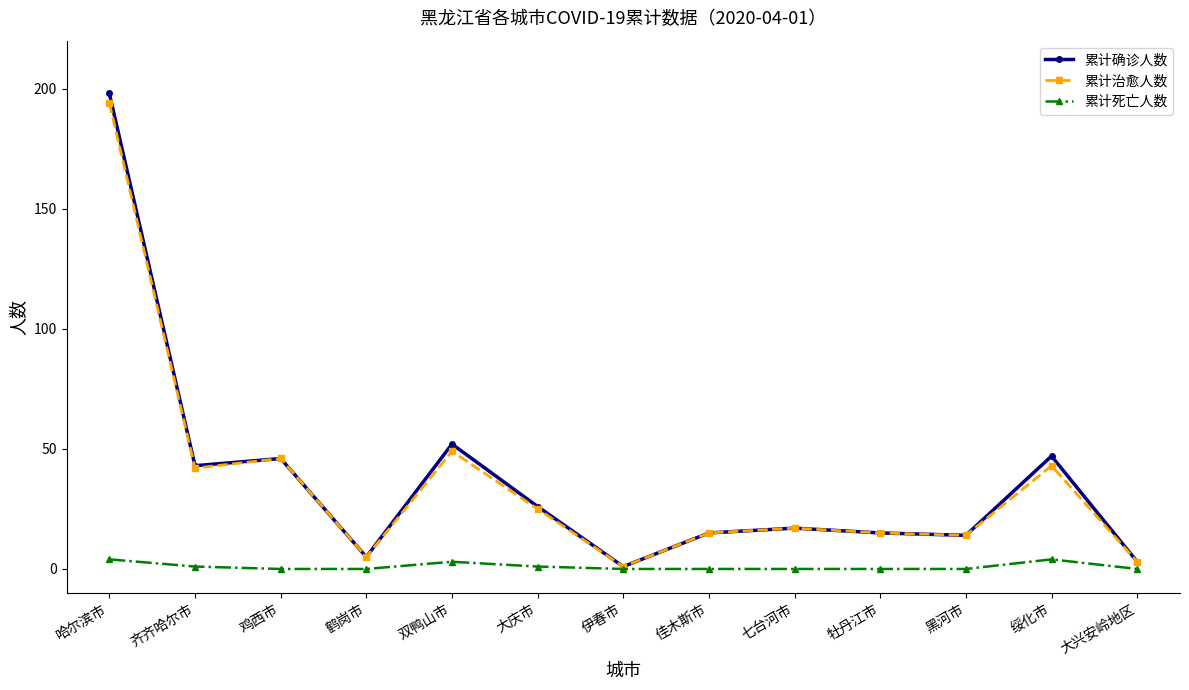

Does the chart have visible grid lines?

No